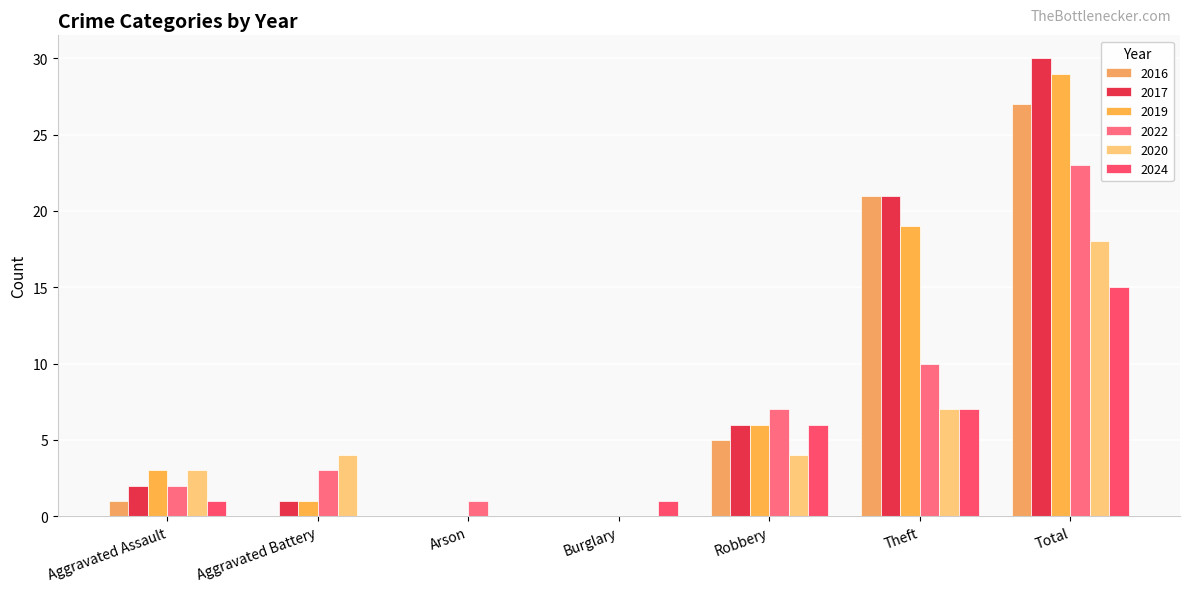

Reading right to left, transcribe all the data shown in this chart.

2016: Total=27	Theft=21	Robbery=5	Burglary=0	Arson=0	Aggravated Battery=0	Aggravated Assault=1
2017: Total=30	Theft=21	Robbery=6	Burglary=0	Arson=0	Aggravated Battery=1	Aggravated Assault=2
2019: Total=29	Theft=19	Robbery=6	Burglary=0	Arson=0	Aggravated Battery=1	Aggravated Assault=3
2022: Total=23	Theft=10	Robbery=7	Burglary=0	Arson=1	Aggravated Battery=3	Aggravated Assault=2
2020: Total=18	Theft=7	Robbery=4	Burglary=0	Arson=0	Aggravated Battery=4	Aggravated Assault=3
2024: Total=15	Theft=7	Robbery=6	Burglary=1	Arson=0	Aggravated Battery=0	Aggravated Assault=1